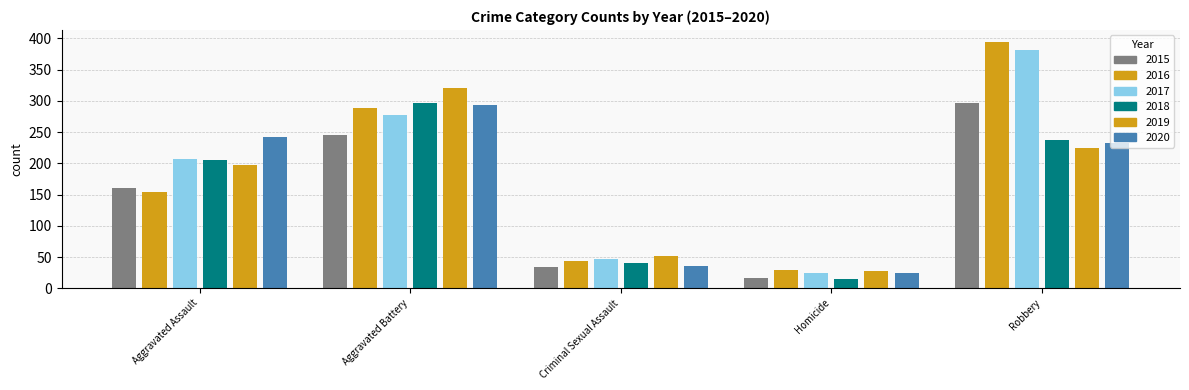

What is the spread (max minus min) of values at Criminal Sexual Assault?

17